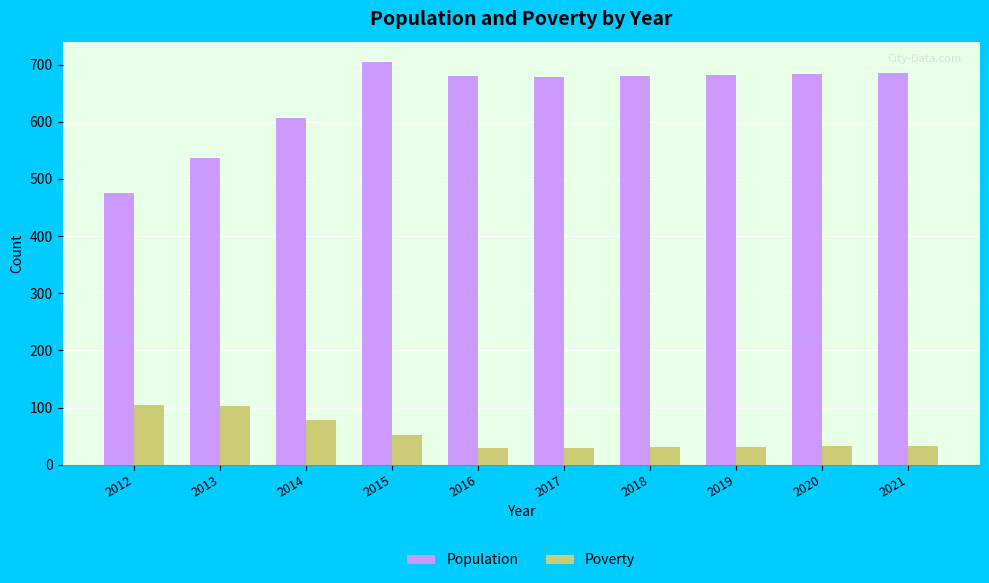

Which series has the largest range (max minus min)?

Population